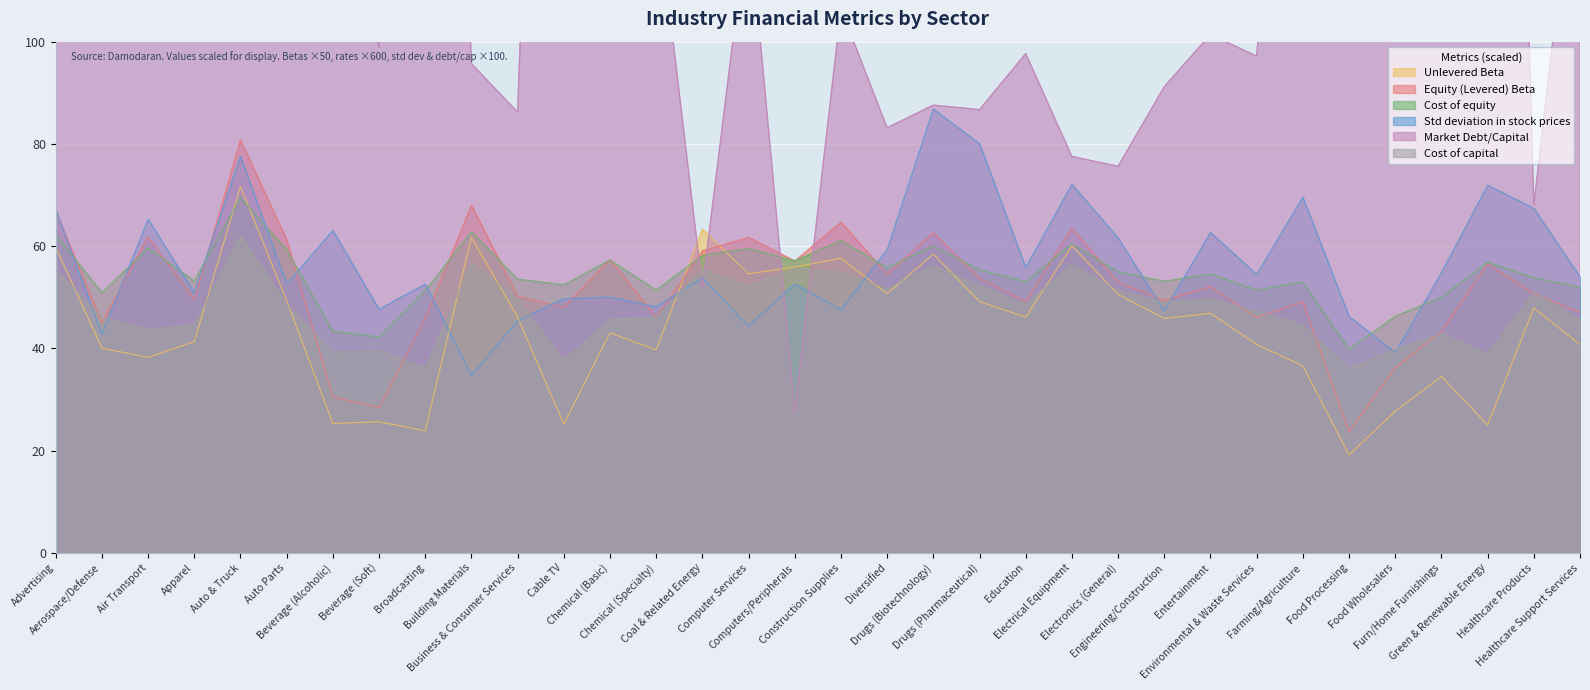

The Equity (Levered) Beta series shows 24.9 at Coal & Related Energy. True or false?

False